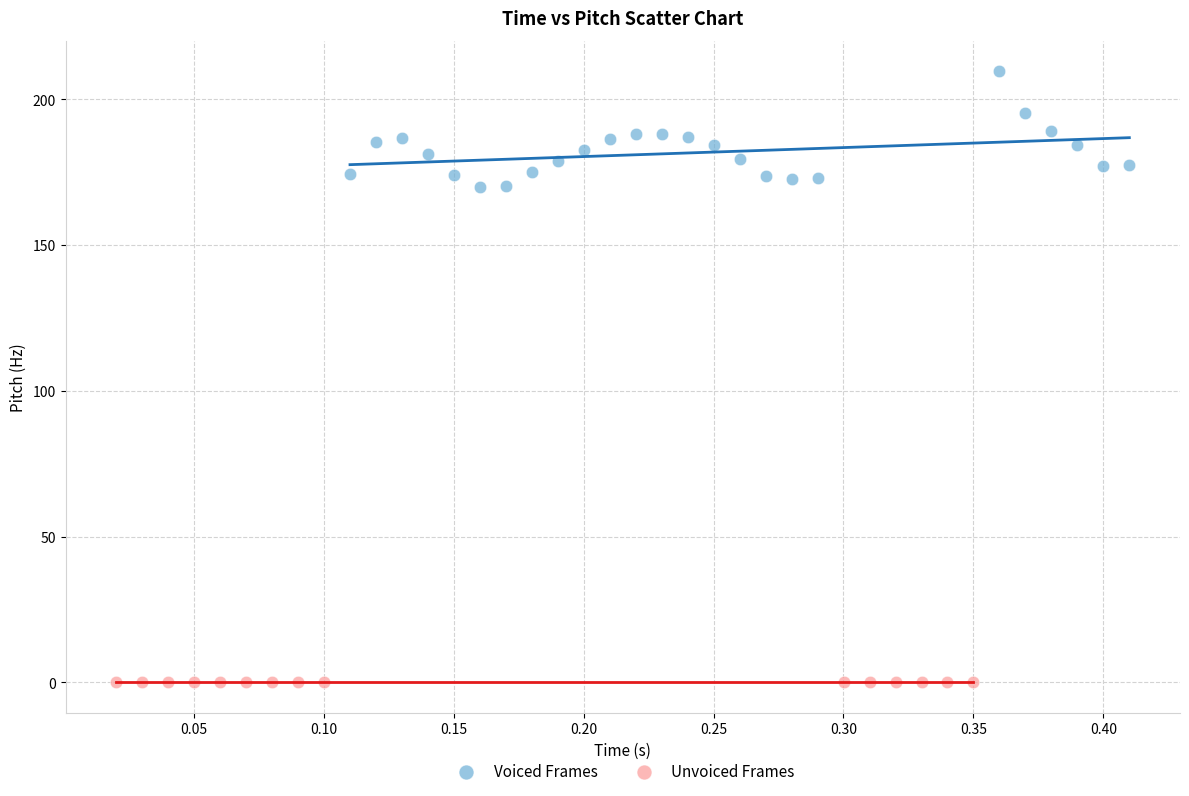

Which series reaches the maximum Y coordinate?

Voiced Frames